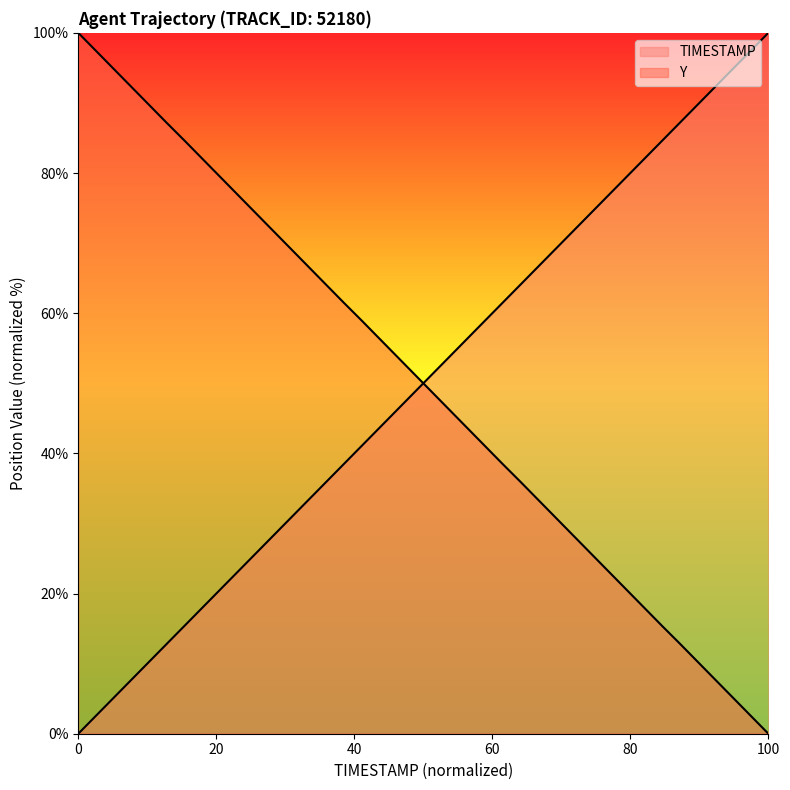

True or false: Y has a value of 131.4 at 140.6.

False